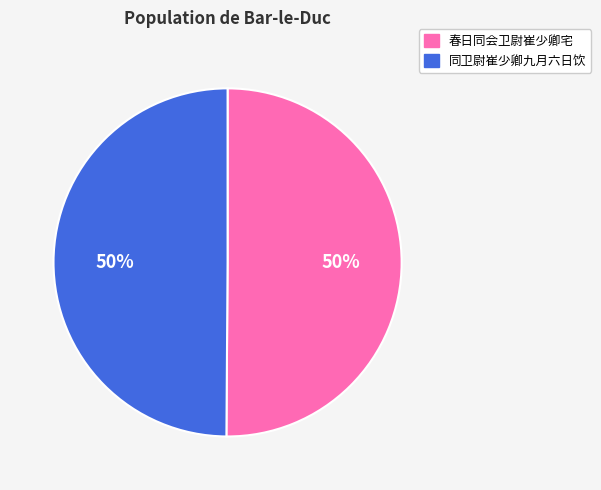

To the nearest percent, what is the combined percentage of 春日同会卫尉崔少卿宅 and 同卫尉崔少卿九月六日饮?

100%